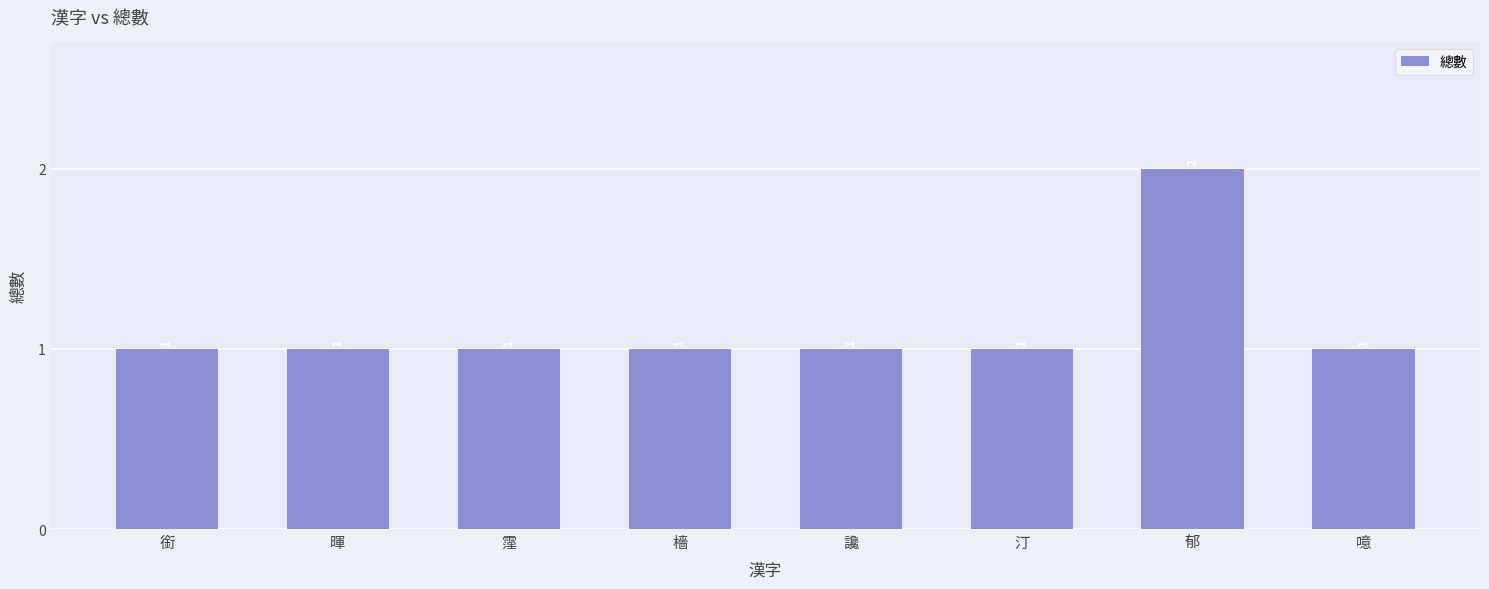

How many distinct data groups are displayed?

1